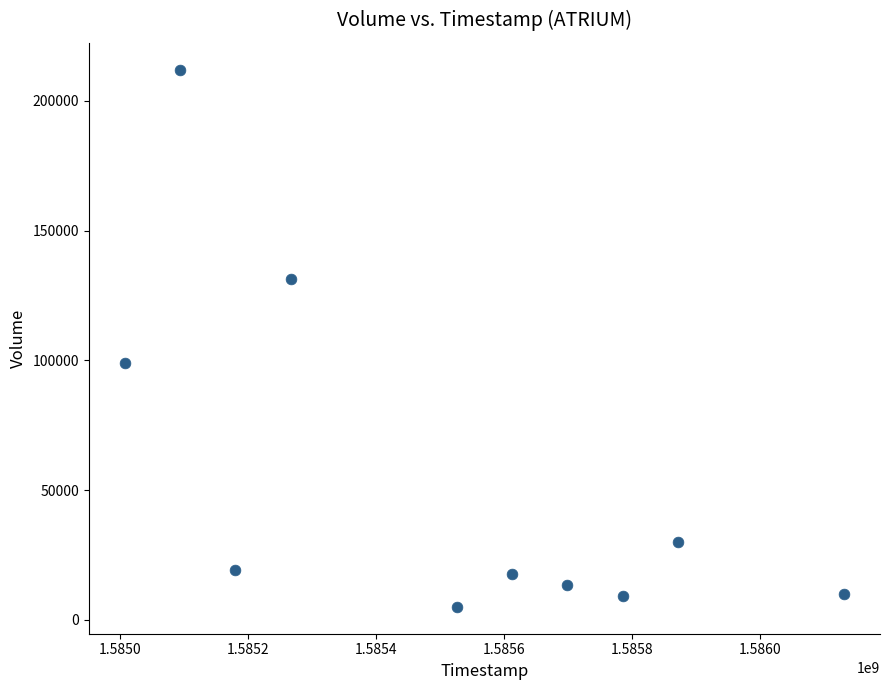

What is the average X value?

1585517760